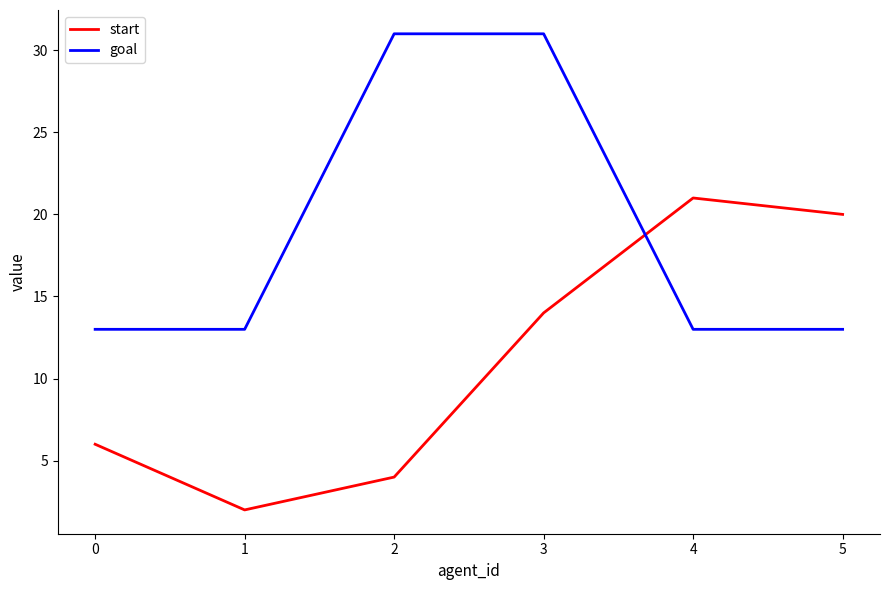

The value of goal at 4 is 13. True or false?

True